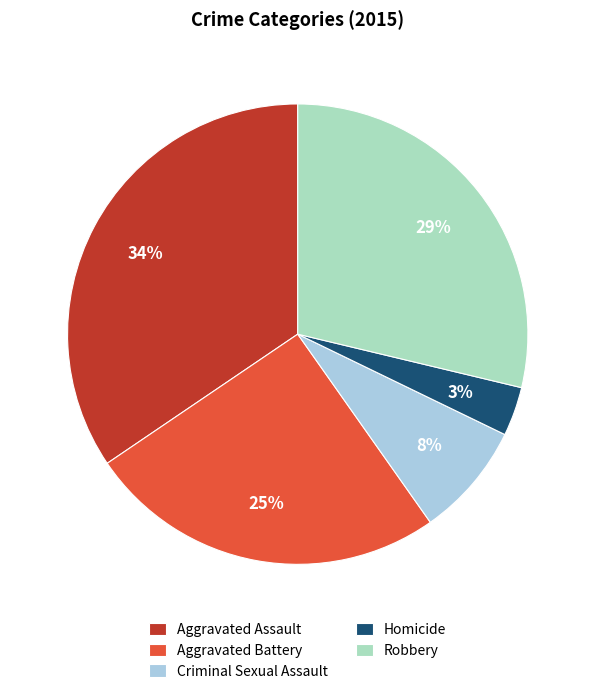

Do Aggravated Assault and Homicide together represent more than half of the pie?

No